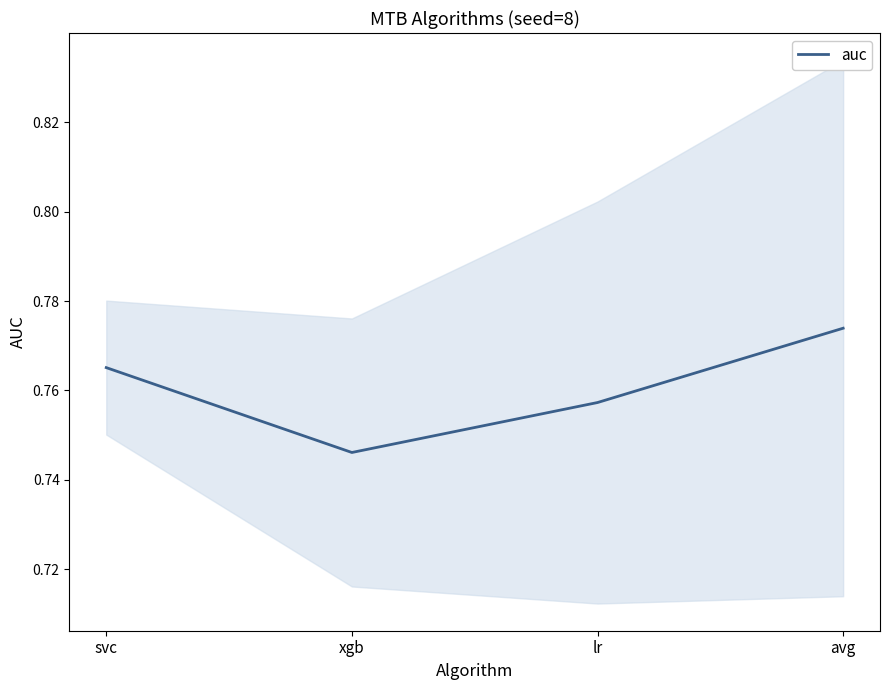

Where is the first local minimum?

xgb